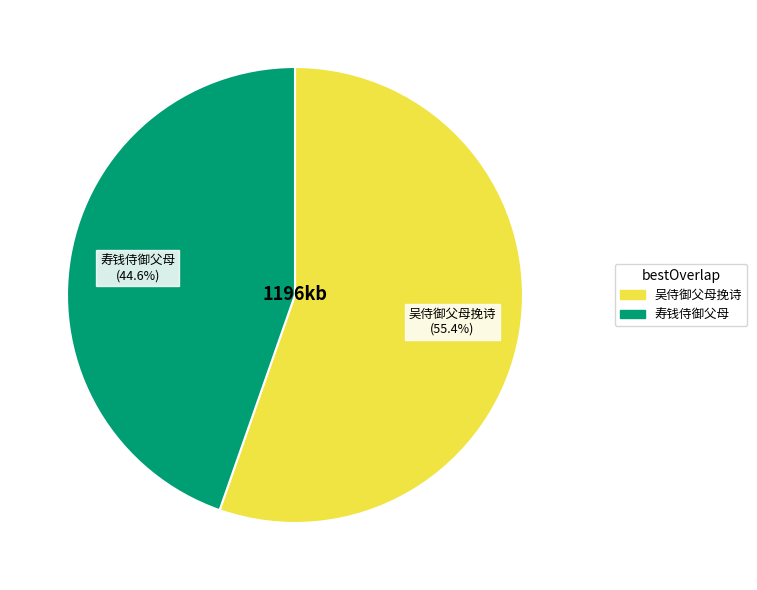

What percentage is the 寿钱侍御父母 slice, to the nearest percent?

45%